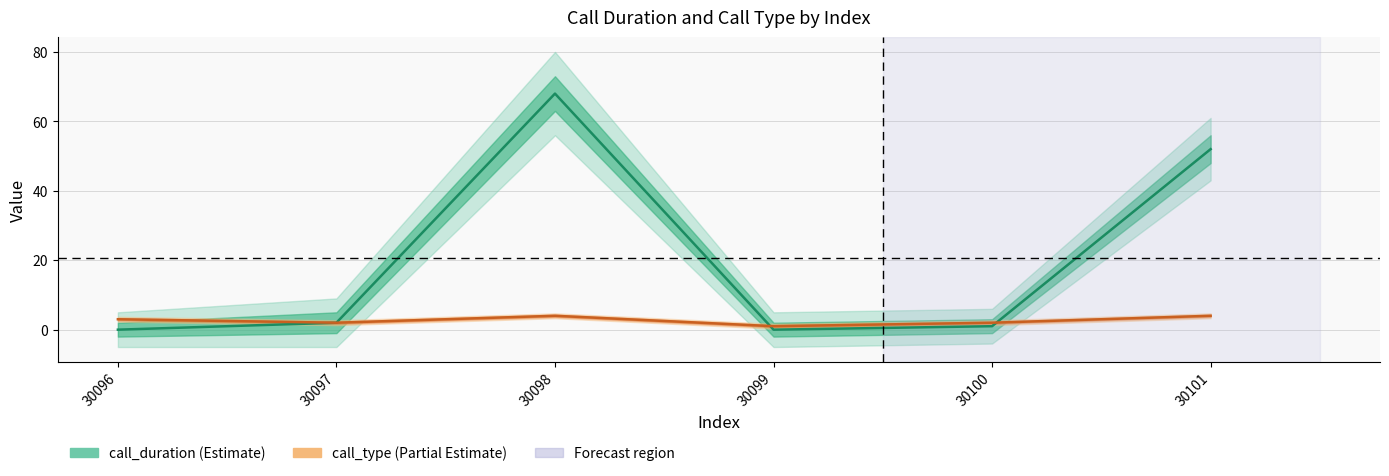

What is the difference between the highest and lowest values at 30099?

1